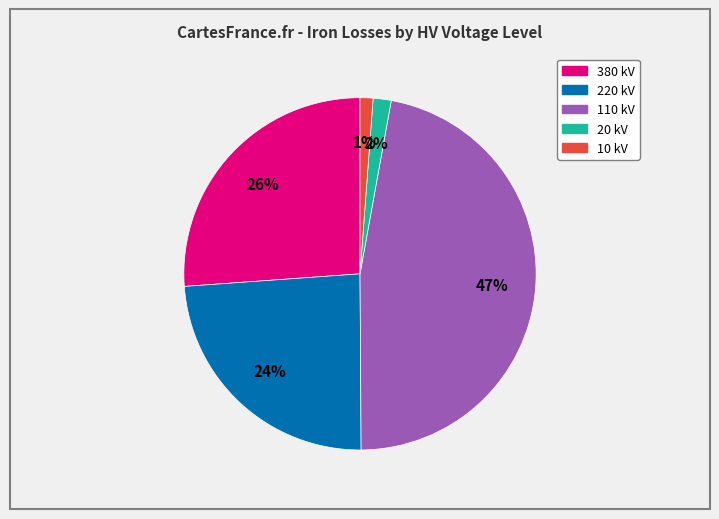

Is there any slice that represents more than half of the pie?

No